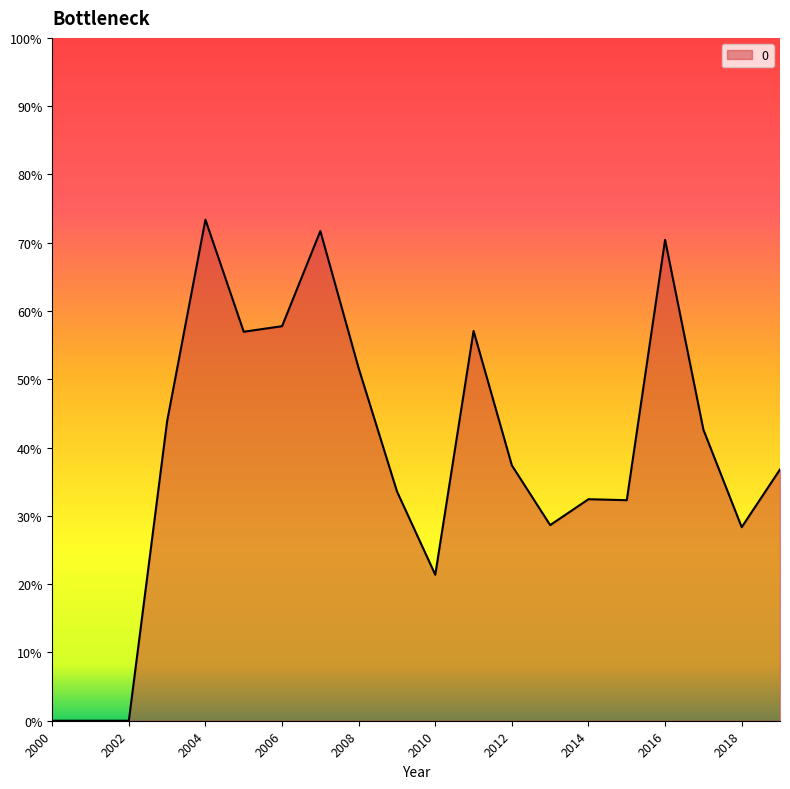

Where is the data nearest to the value 0?

2000